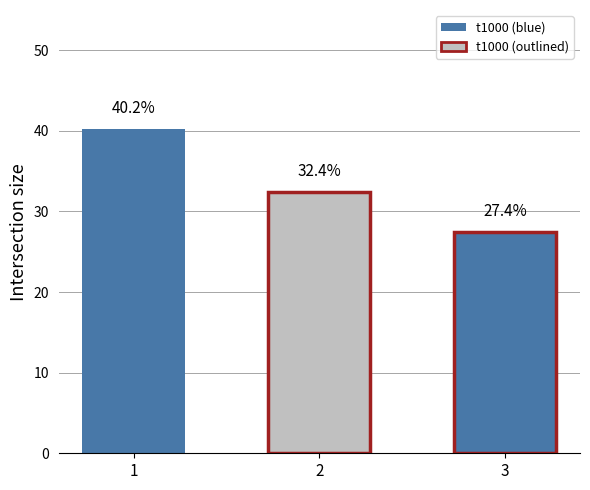

How many series are shown in this chart?

1